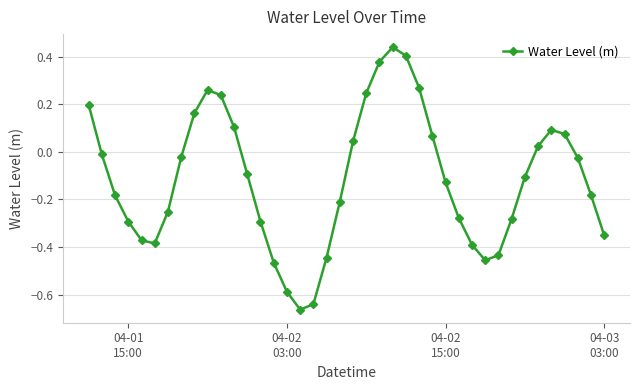

True or false: there are more than 0 points higher than both neighbors.

True